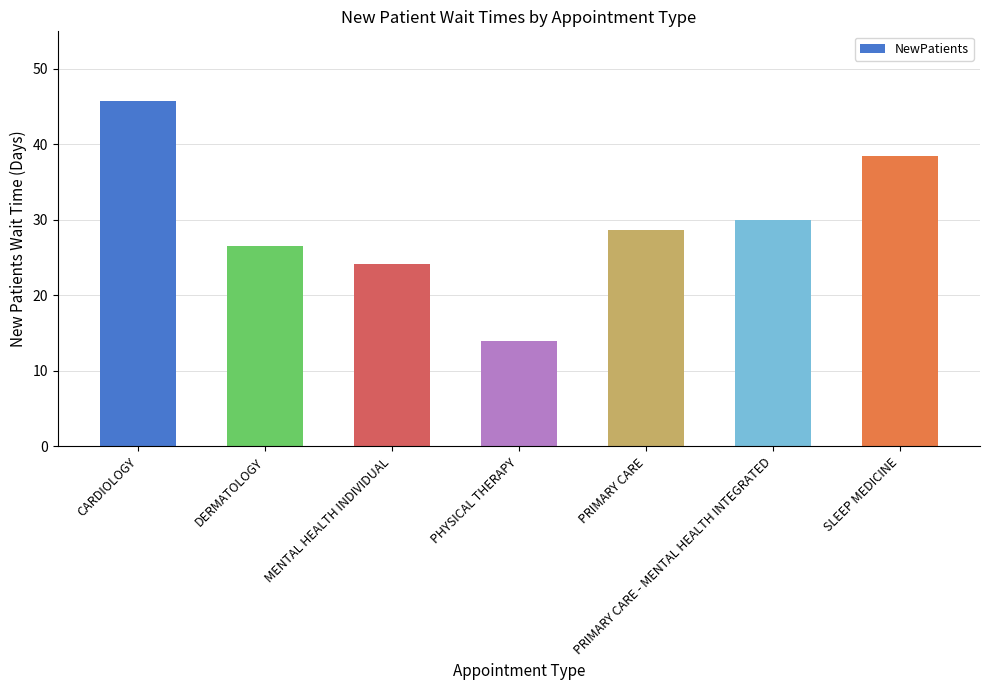

Rank the categories by value from highest to lowest.

CARDIOLOGY, SLEEP MEDICINE, PRIMARY CARE - MENTAL HEALTH INTEGRATED, PRIMARY CARE, DERMATOLOGY, MENTAL HEALTH INDIVIDUAL, PHYSICAL THERAPY